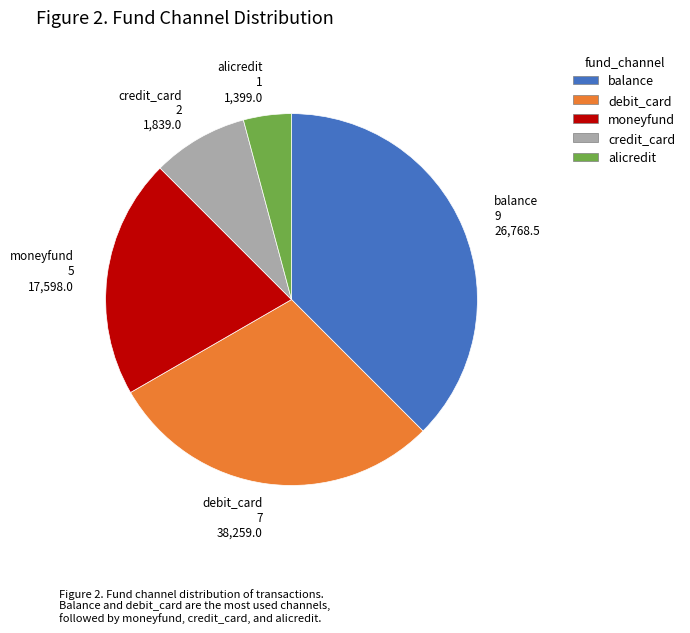

Approximately how many times larger is the value at balance compared to moneyfund?

1.8